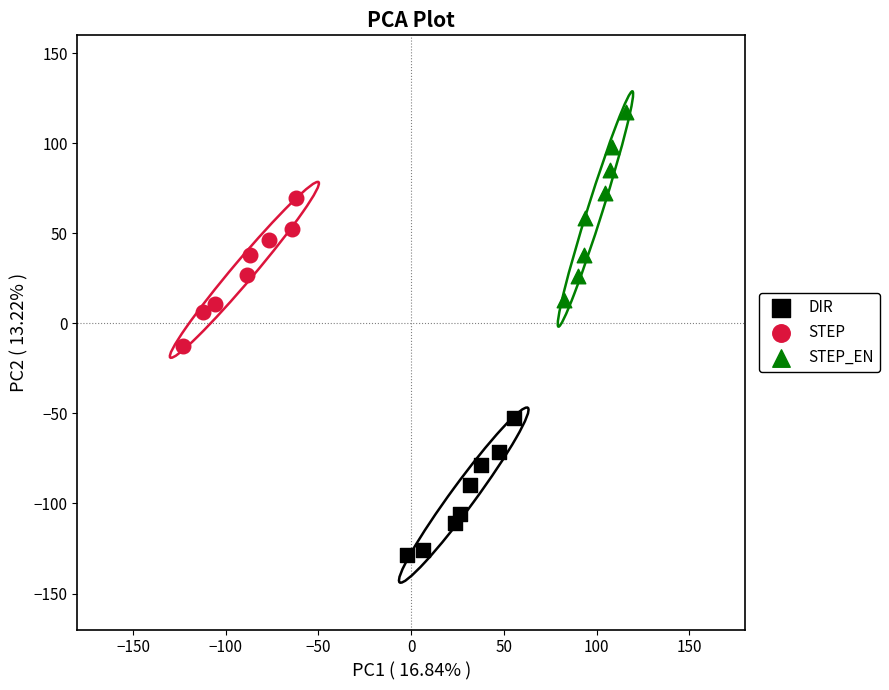

Which series contains the highest Y value?

STEP_EN